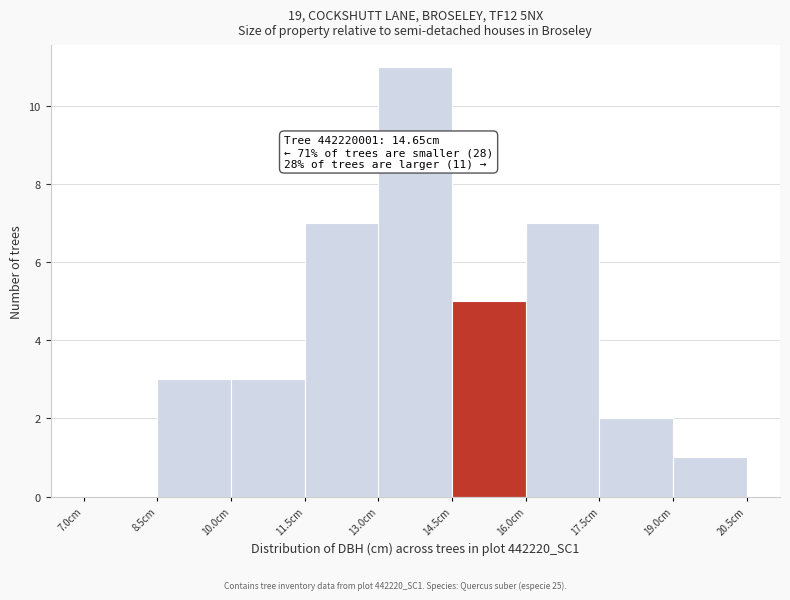

Which range on the x-axis has the tallest bar?

13.0 to 14.5